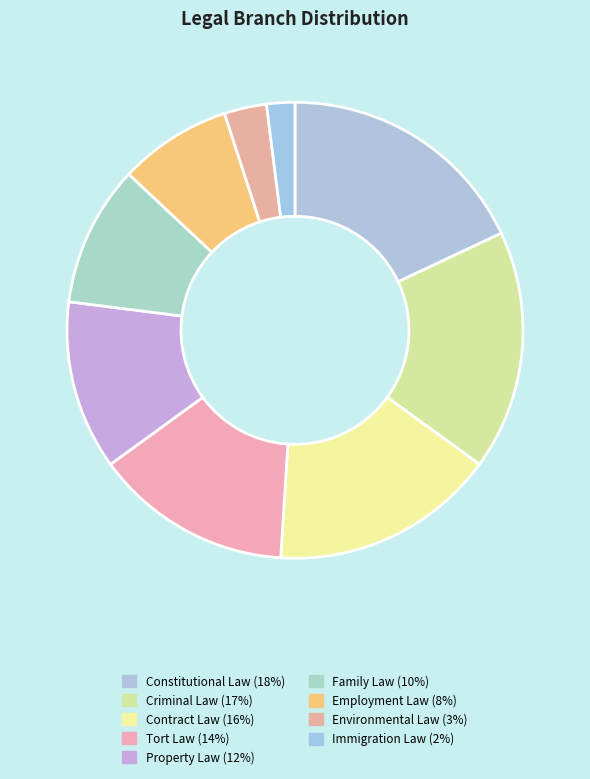

How many slices are in this pie chart?

9